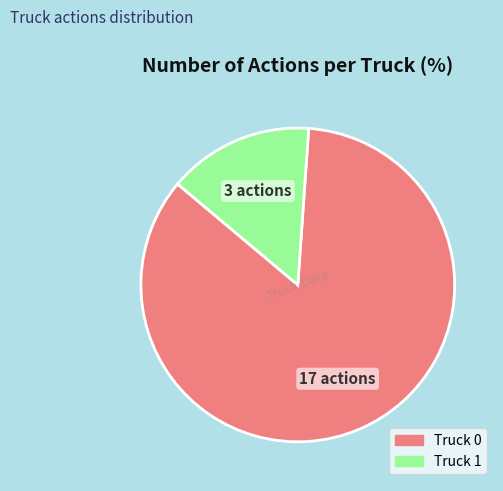

Is it true that Truck 1 is 15% of the pie?

True